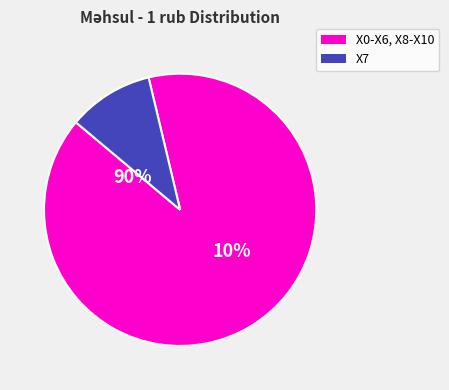

True or false: X3 accounts for 1% of the total.

False